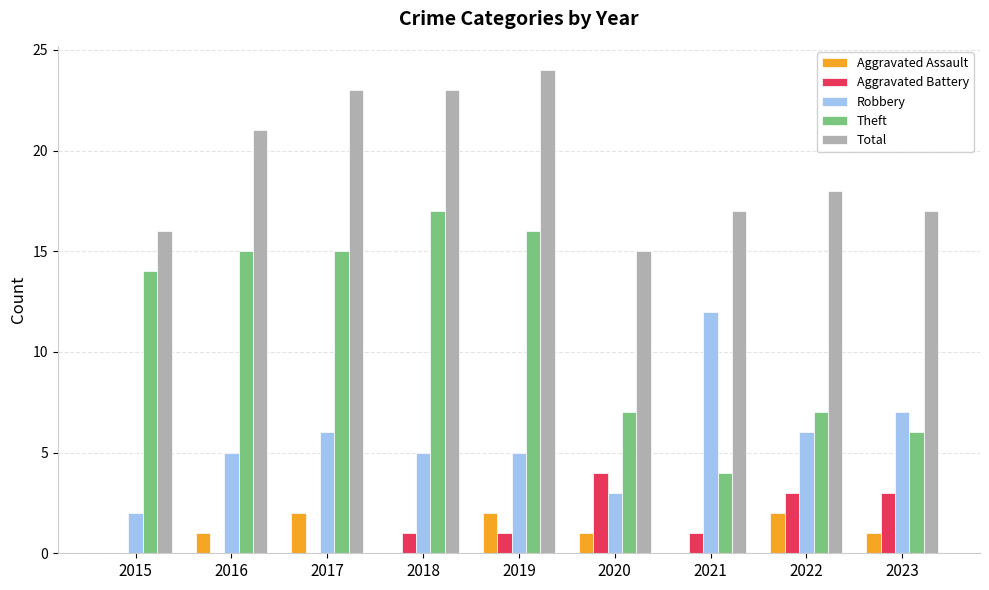

What is the sum of the Aggravated Battery values at 2019 and 2023?

4